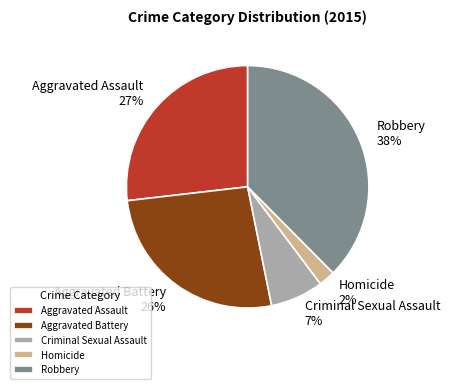

Is there any slice that represents more than half of the pie?

No